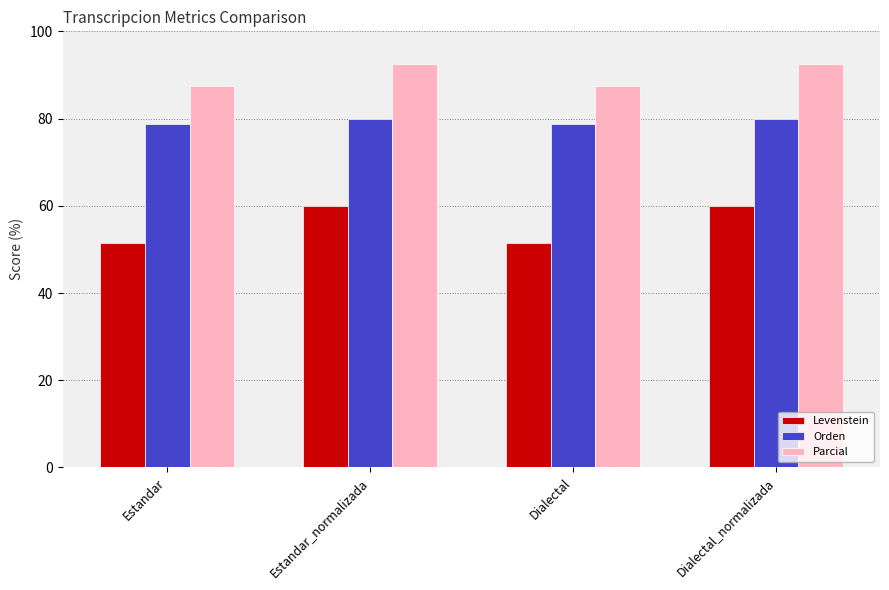

Is the value of Orden at Dialectal_normalizada greater than the value of Parcial at Estandar_normalizada?

No